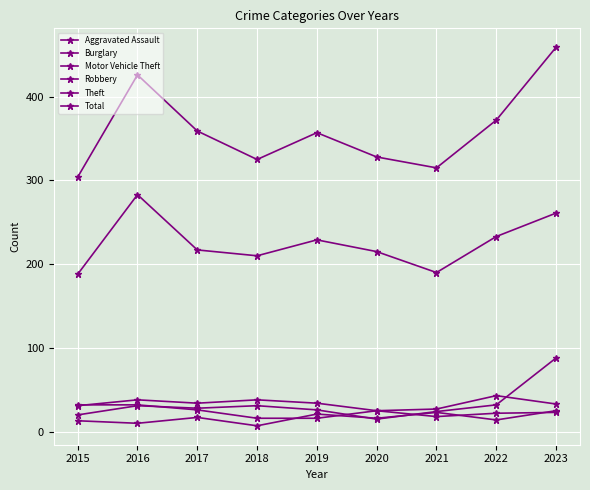

Count the number of data series in this chart.

6